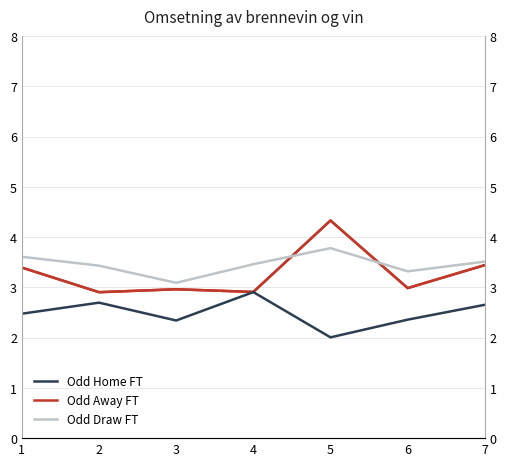

Where is Odd Home FT nearest to the value 2?

5